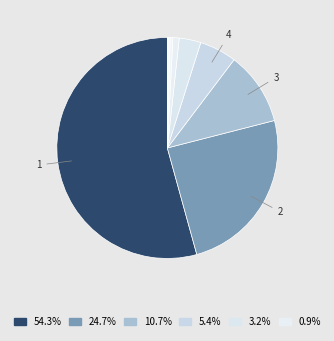

Is there any slice that represents more than half of the pie?

Yes